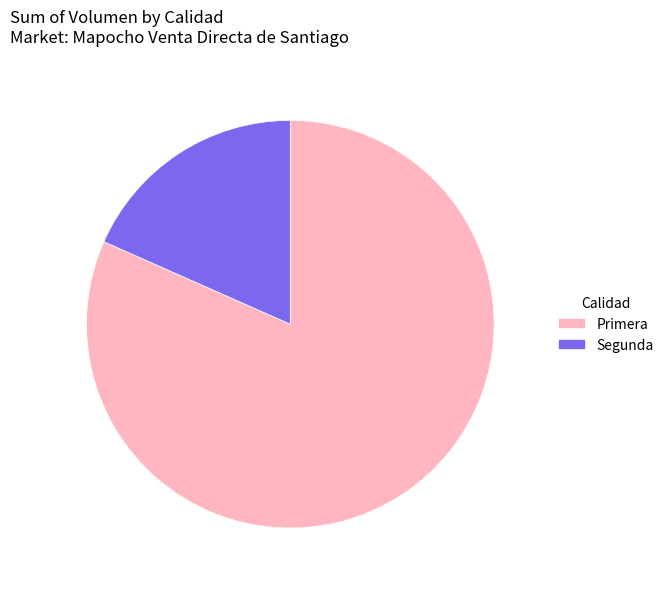

How many slices are in this pie chart?

2